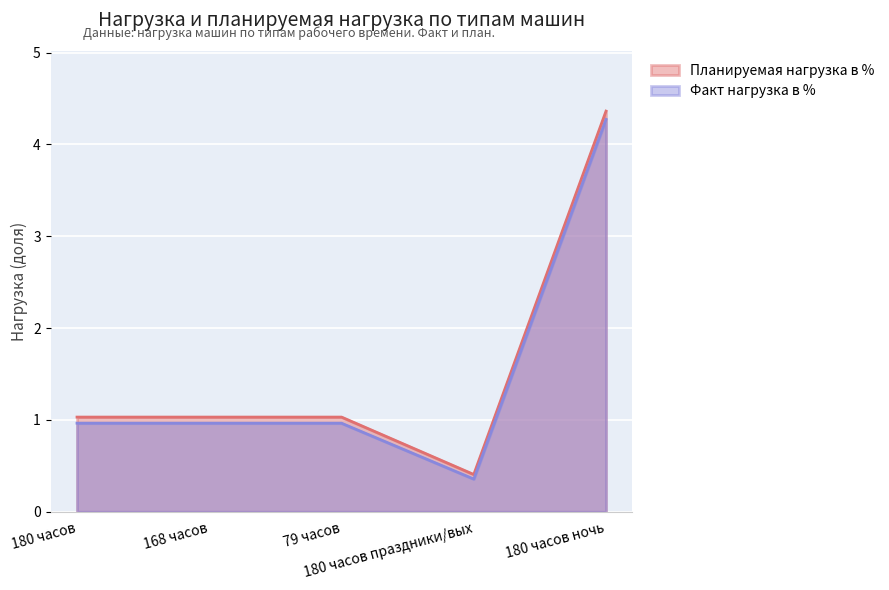

True or false: Планируемая нагрузка в % and Факт нагрузка в % intersect in this chart.

False